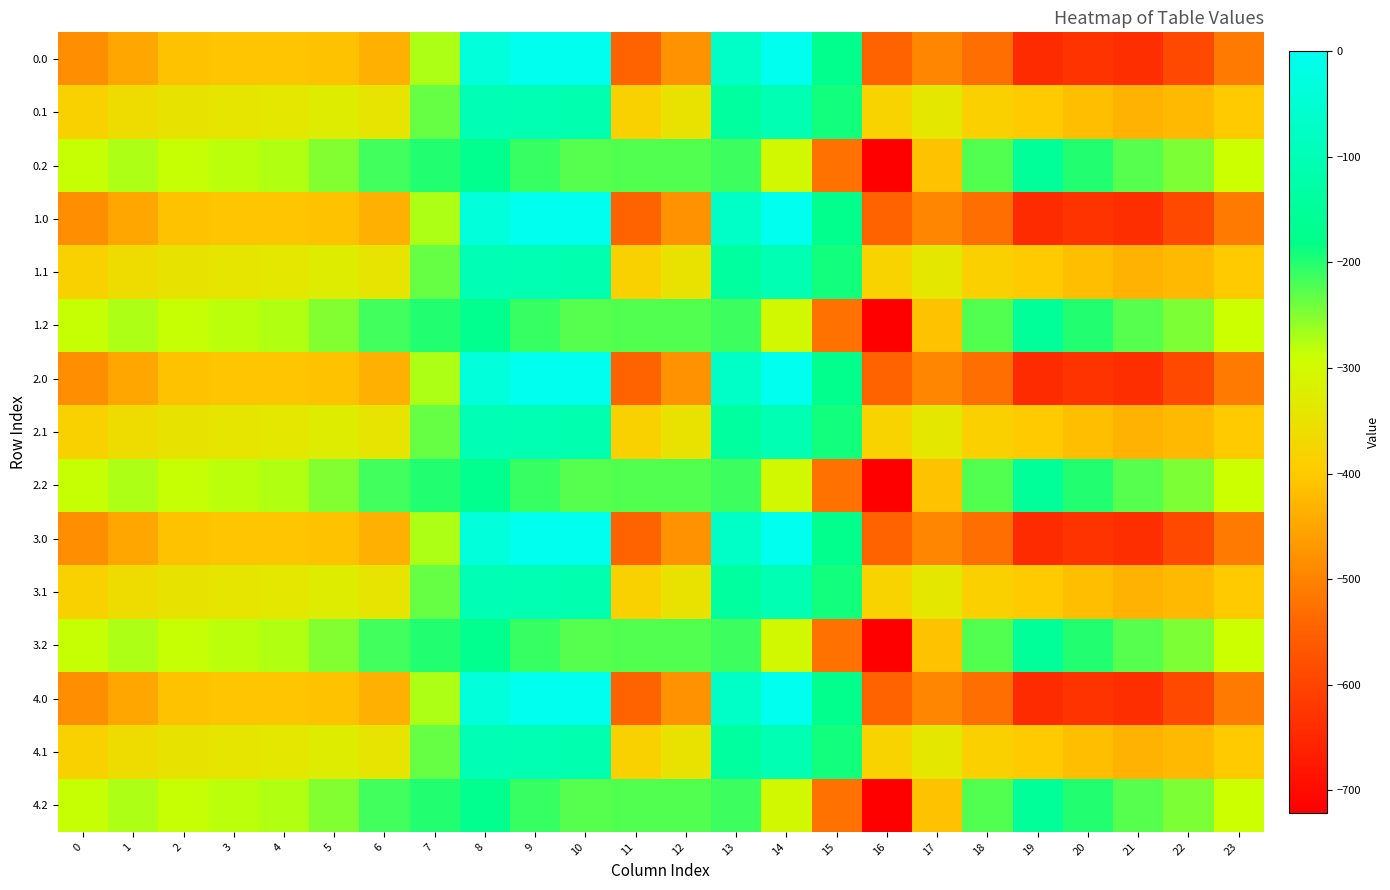

What is the spread (max minus min) of values at 13?

142.0